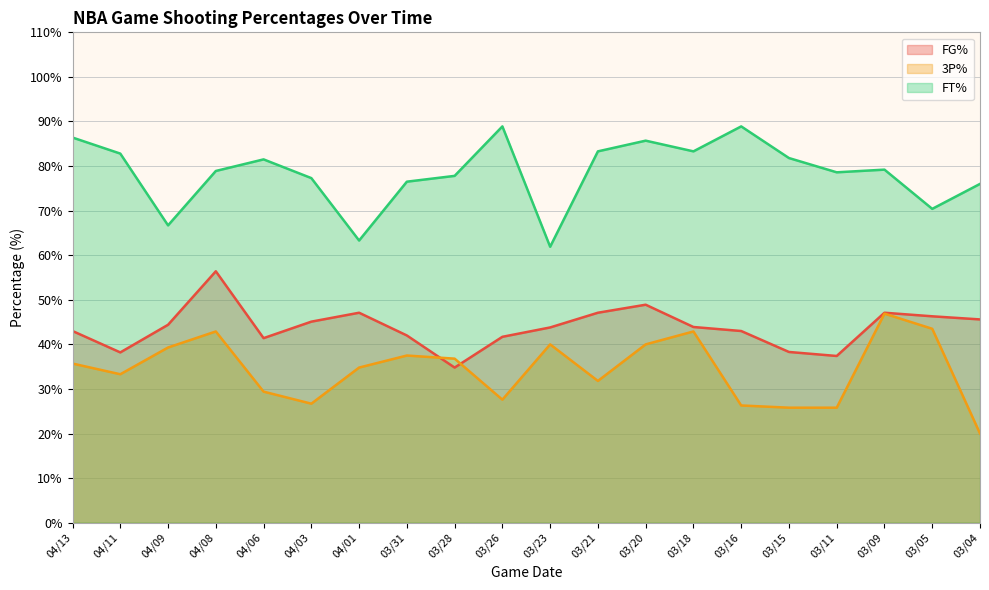

What position from the right is 03/26?

11